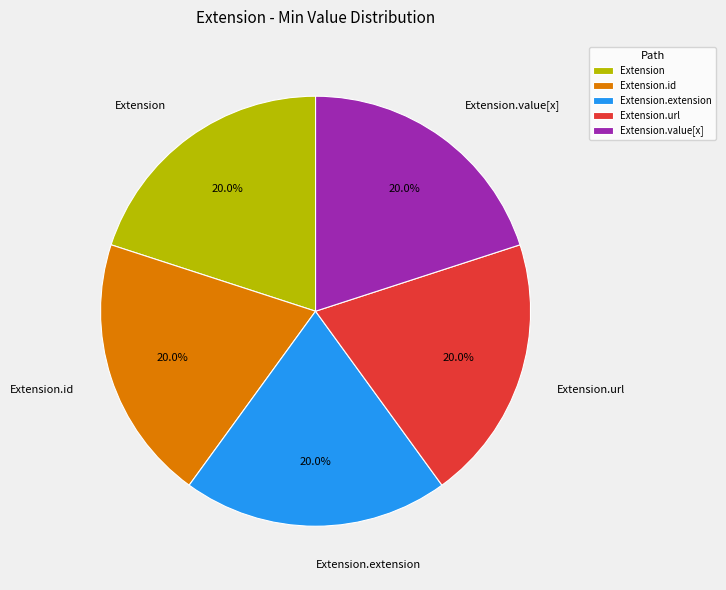

Is there a majority slice in this chart?

No